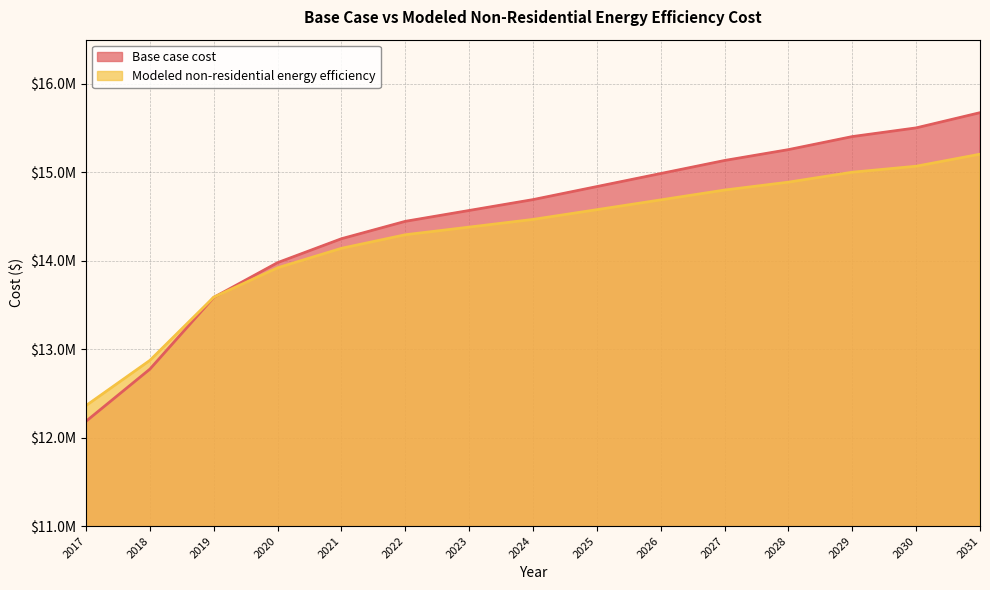

What is the greatest value displayed?

15674369.9